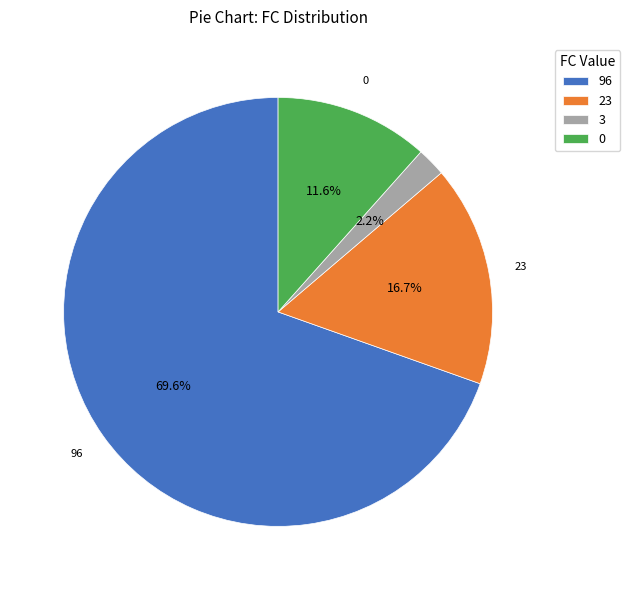

What is the ratio of the value at 23 to the value at 0?

1.4